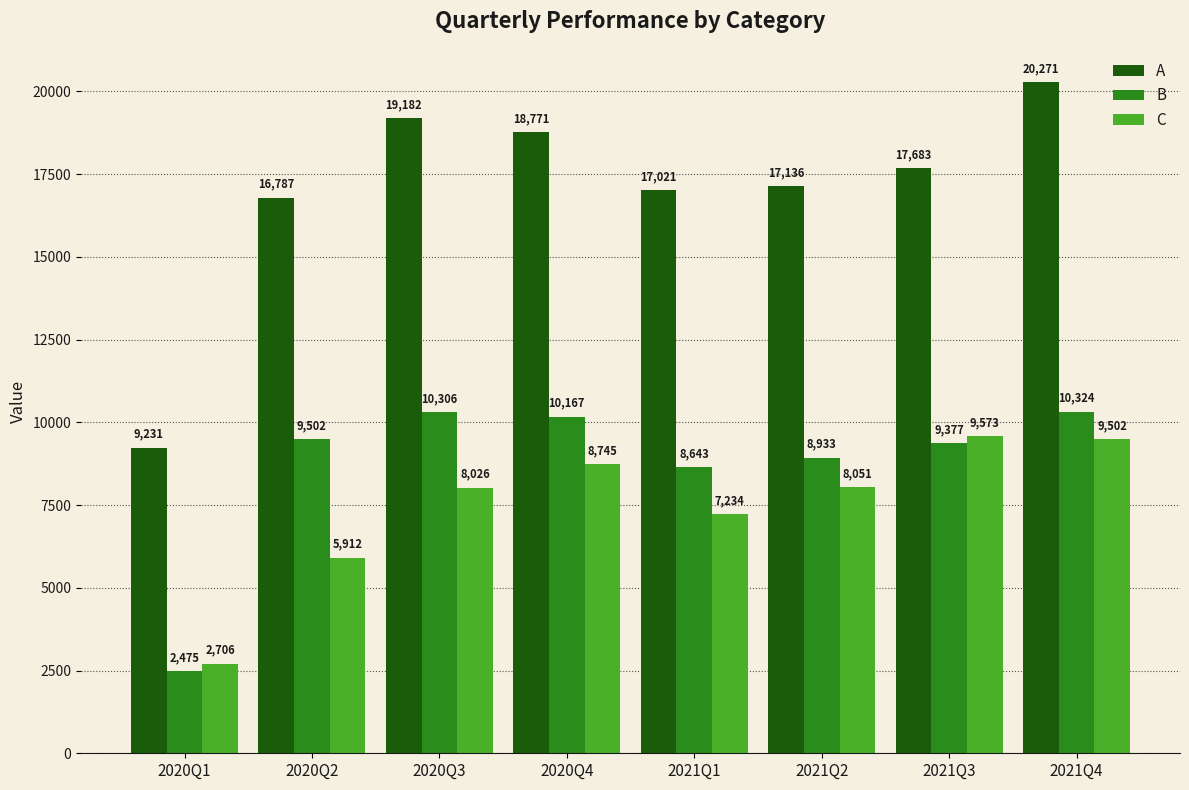

At which label does C reach its minimum?

2020Q1